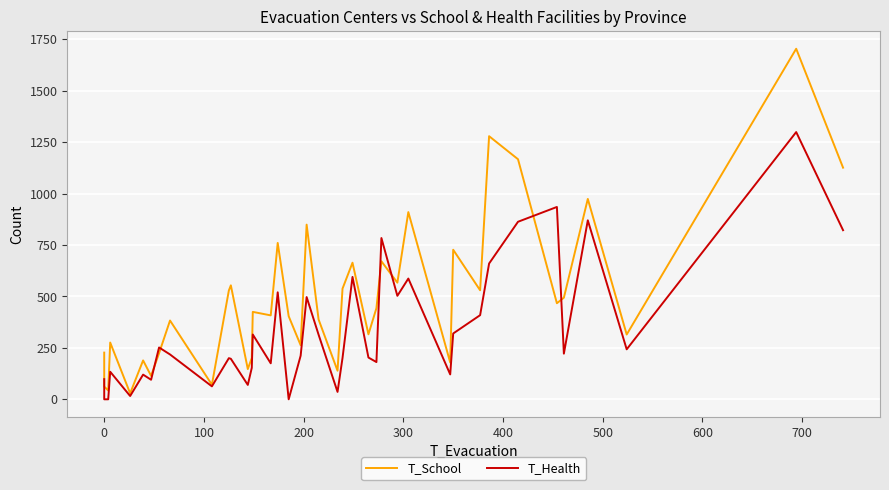

Is it true that T_Health equals 835 at 100?

False